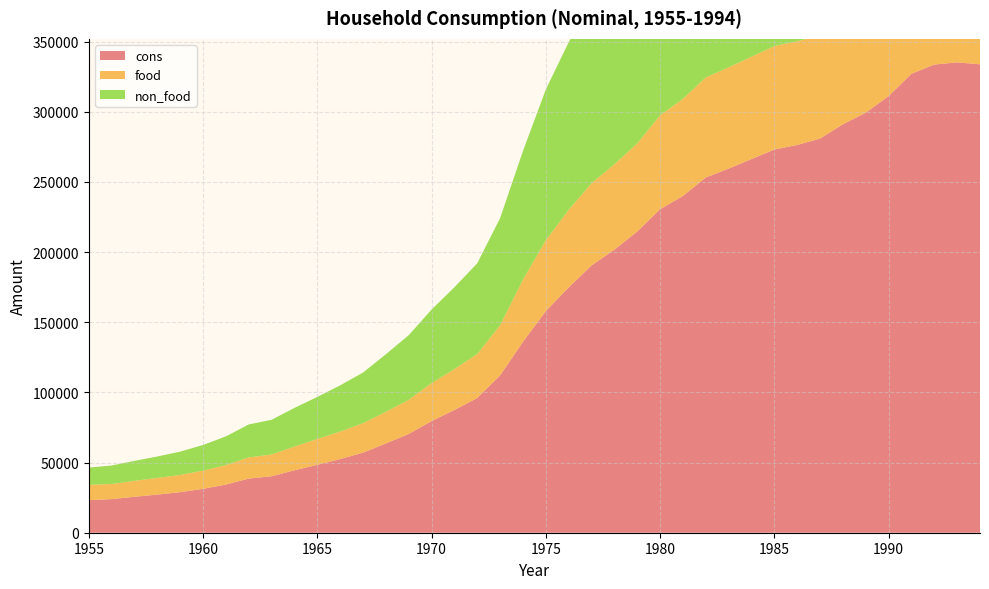

Reading left to right, list all the values displayed in this chart.

cons: 1955=23211	1956=23958	1957=25608	1958=27171	1959=28902	1960=31276	1961=34329	1962=38587	1963=40246	1964=44481	1965=48396	1966=52516	1967=57071	1968=63607	1969=70386	1970=79531	1971=87475	1972=96026	1973=112116	1974=136024	1975=157982	1976=174790	1977=190497	1978=201715	1979=214697	1980=230568	1981=240014	1982=253169	1983=259521	1984=266319	1985=273114	1986=276374	1987=280944	1988=291122	1989=299350	1990=311174	1991=327113	1992=333661	1993=335246	1994=333840
food: 1955=10891	1956=10786	1957=11368	1958=11898	1959=12260	1960=13000	1961=13842	1962=15063	1963=15571	1964=16932	1965=18454	1966=19593	1967=21004	1968=22585	1969=24345	1970=27092	1971=29162	1972=31357	1973=35789	1974=44350	1975=50479	1976=55308	1977=58660	1978=60896	1979=62769	1980=66923	1981=69183	1982=71342	1983=72173	1984=72962	1985=73735	1986=73995	1987=73226	1988=74173	1989=75849	1990=78956	1991=82130	1992=82381	1993=81562	1994=80552
non_food: 1955=12320	1956=13172	1957=14240	1958=15273	1959=16642	1960=18276	1961=20487	1962=23524	1963=24675	1964=27549	1965=29942	1966=32923	1967=36067	1968=41022	1969=46041	1970=52439	1971=58313	1972=64669	1973=76327	1974=91674	1975=107503	1976=119482	1977=131837	1978=140819	1979=151928	1980=163645	1981=170831	1982=181827	1983=187348	1984=193357	1985=199379	1986=202379	1987=207718	1988=216949	1989=223501	1990=232218	1991=244983	1992=251280	1993=253684	1994=253288